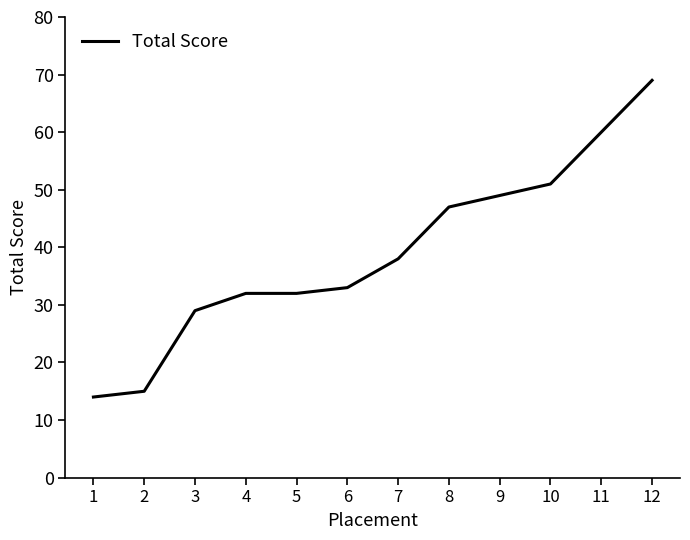

What is the difference between the maximum and minimum values?

55